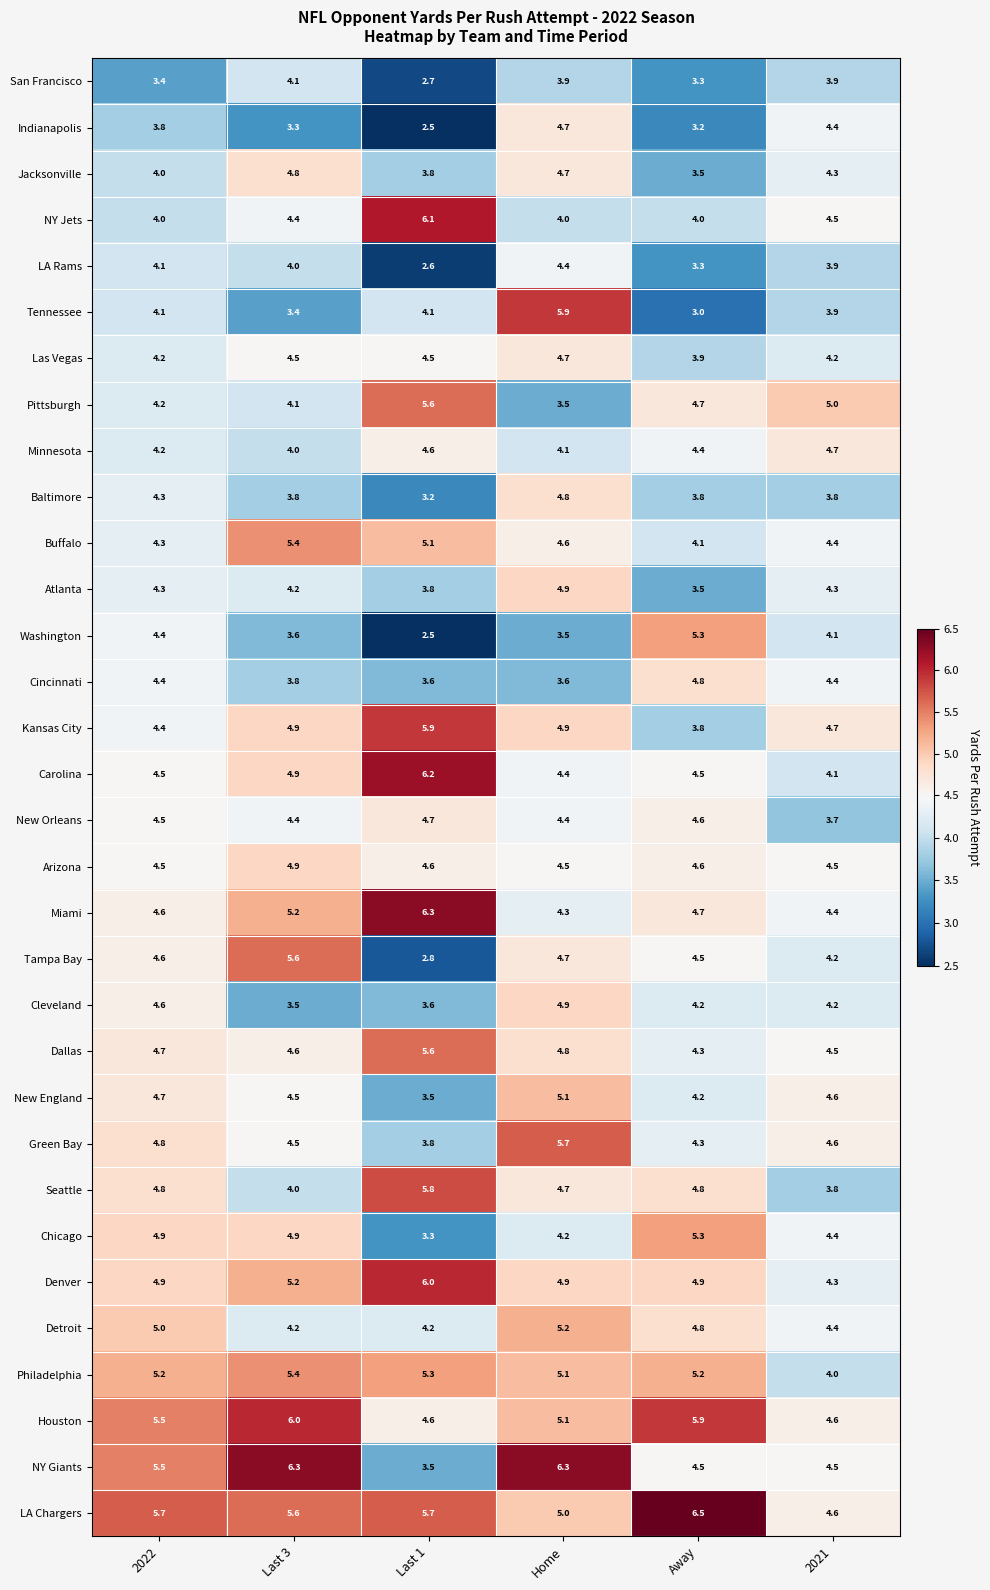

At which category is the sum across all series the highest?

Home